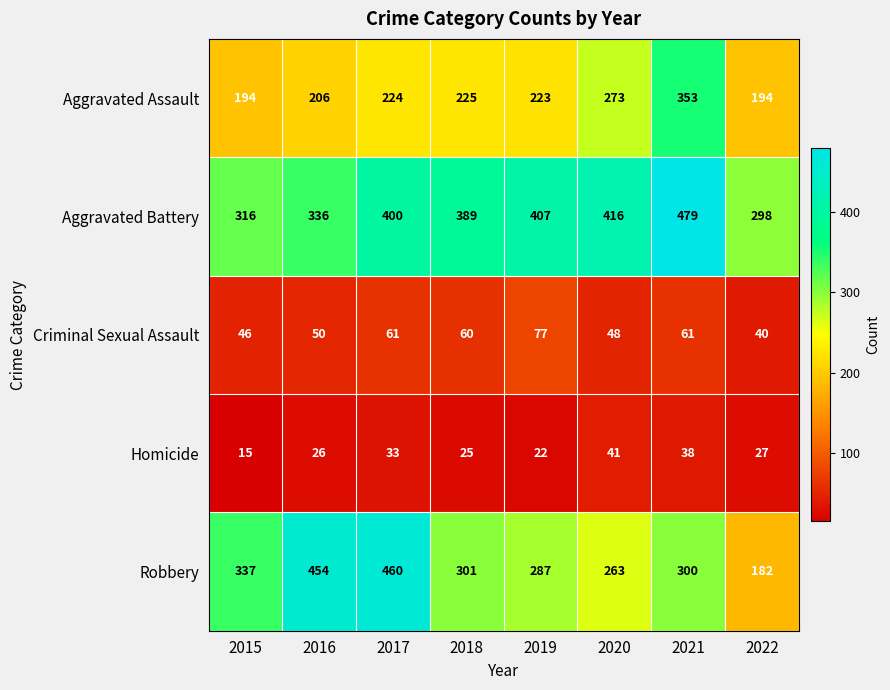

How many values in the Criminal Sexual Assault series are below 60?

4